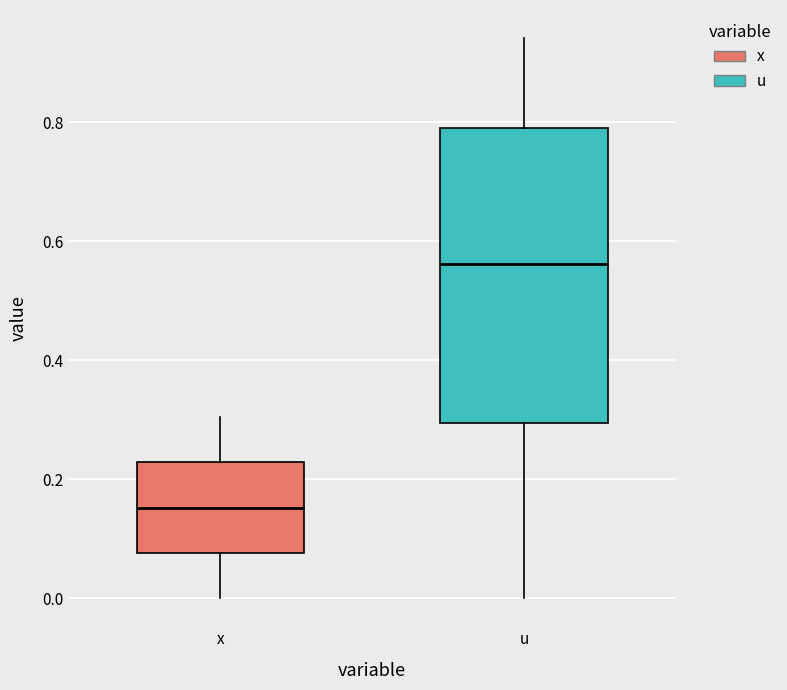

Comparing the boxes themselves (not the whiskers), which one is the tallest?

u